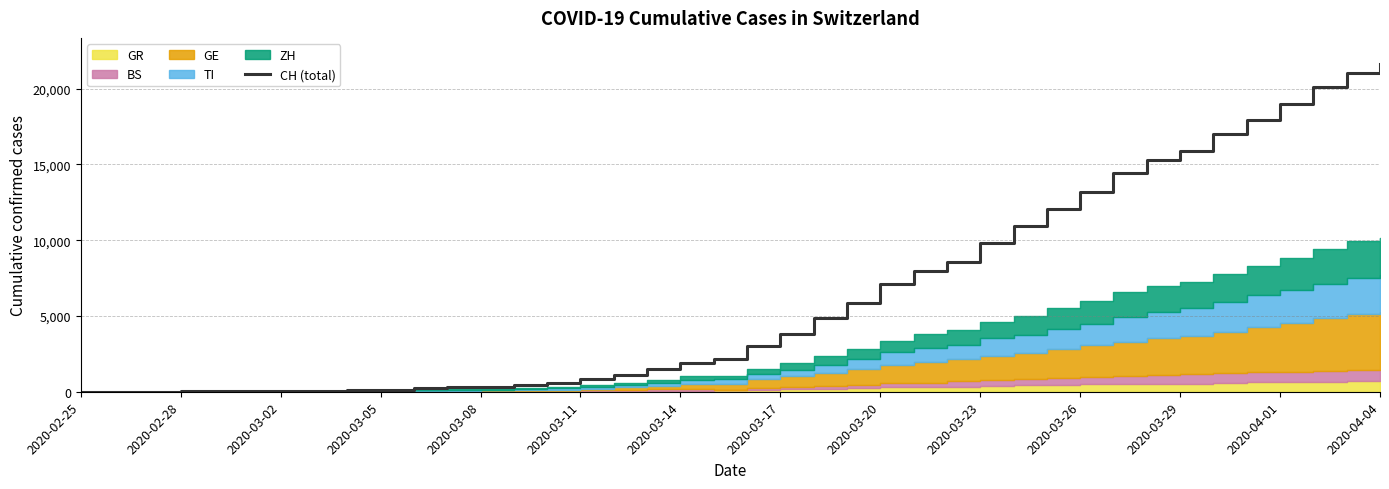

What position from the left is 28?

29